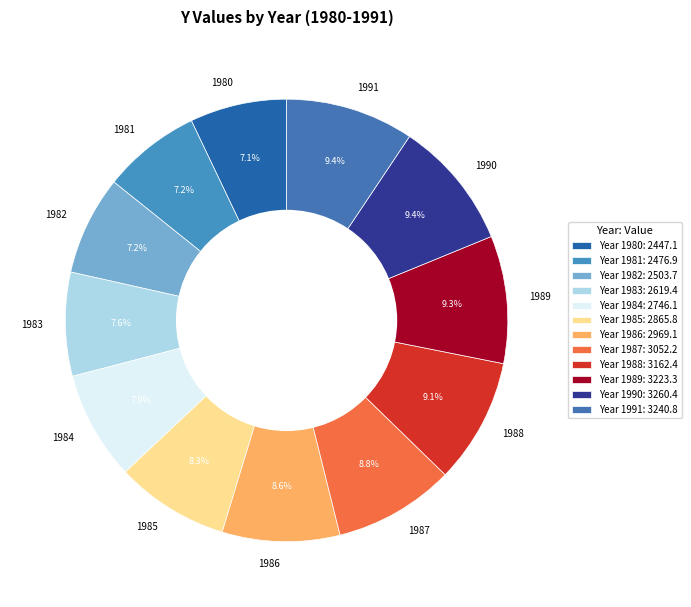

Approximately how many times larger is the value at 1984 compared to 1986?

0.9